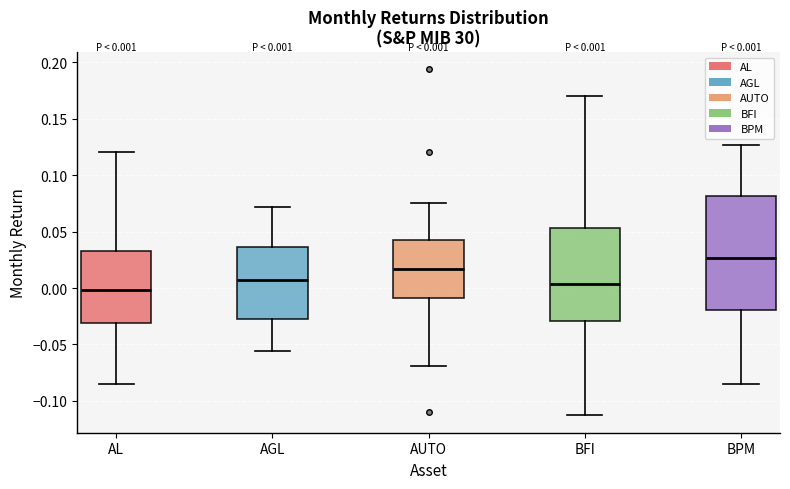

Comparing the boxes themselves (not the whiskers), which one is the tallest?

BPM